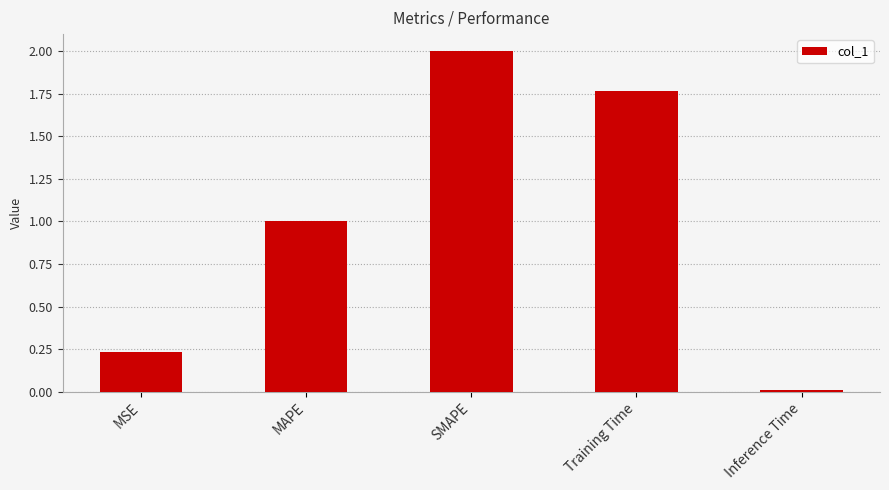

True or false: the data shows 0.1 at MSE.

False